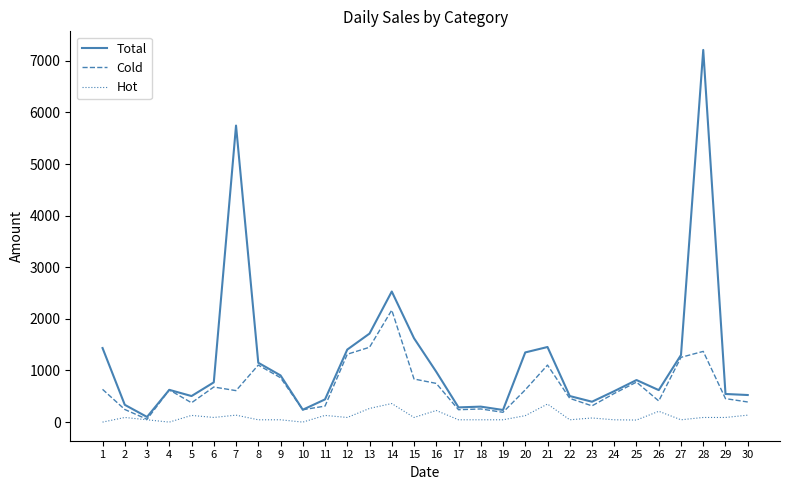

List the series in order of their peak value, highest first.

Total, Cold, Hot